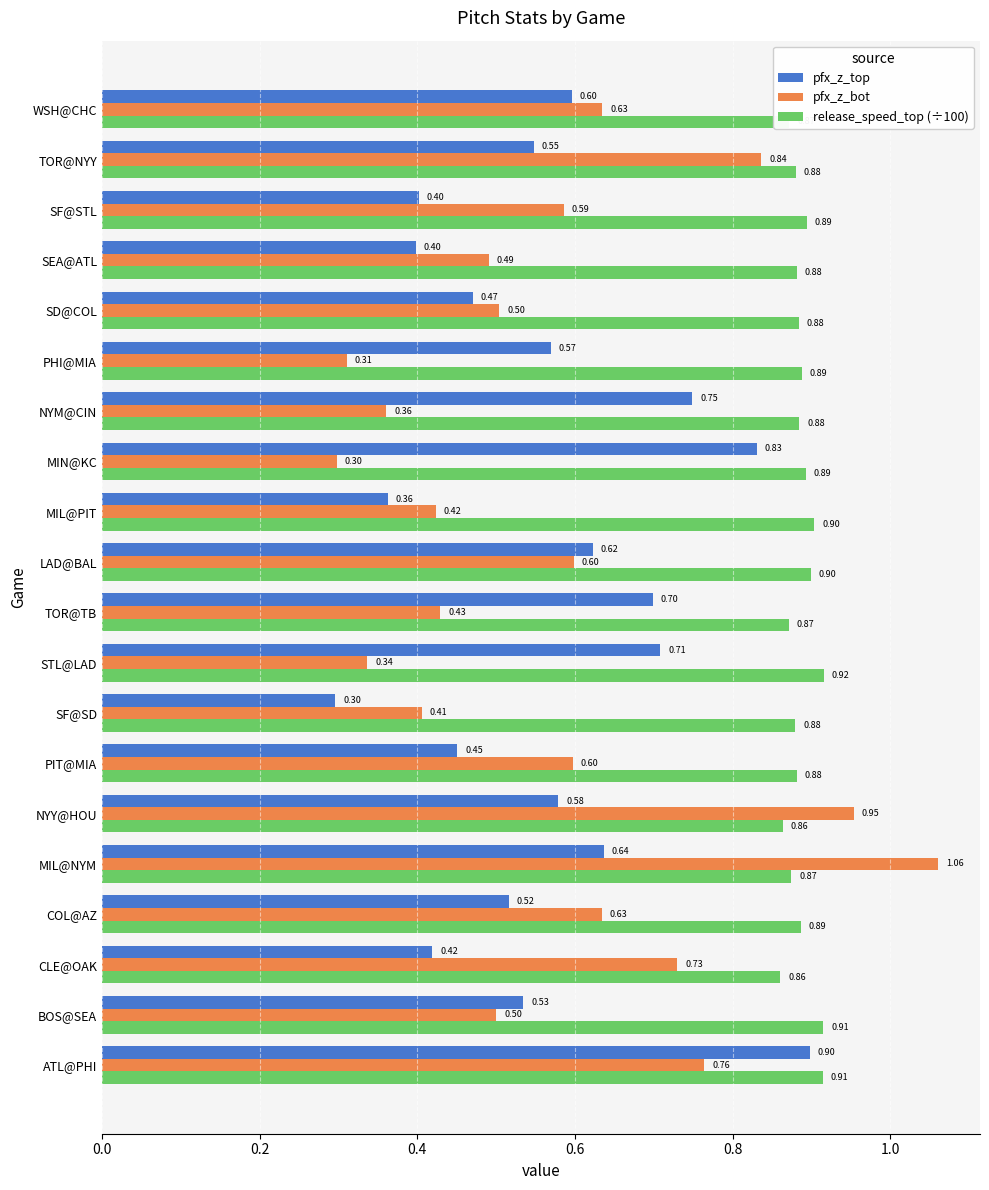

Is the value of release_speed_top (÷100) at NYM@CIN greater than the value of pfx_z_bot at ATL@PHI?

Yes